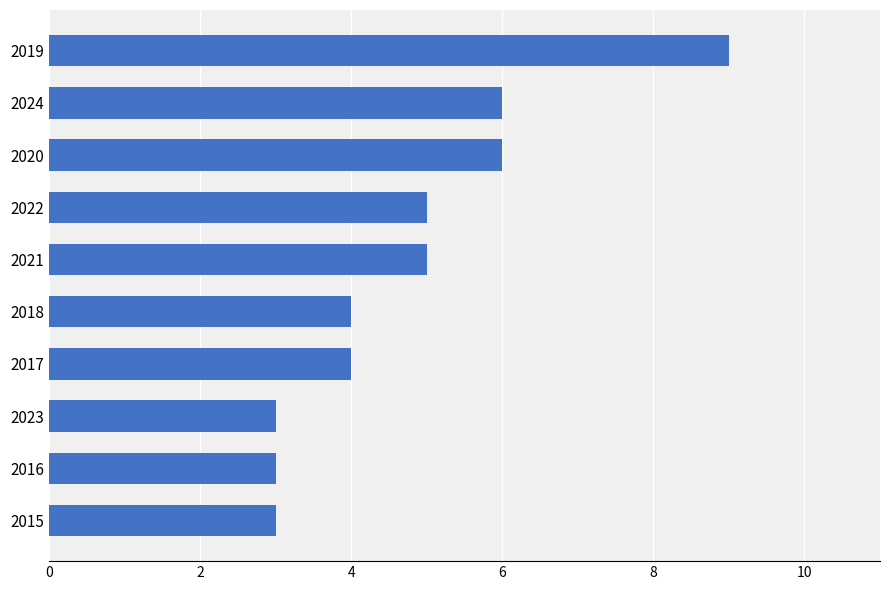

The value at 2019 is 2. True or false?

False